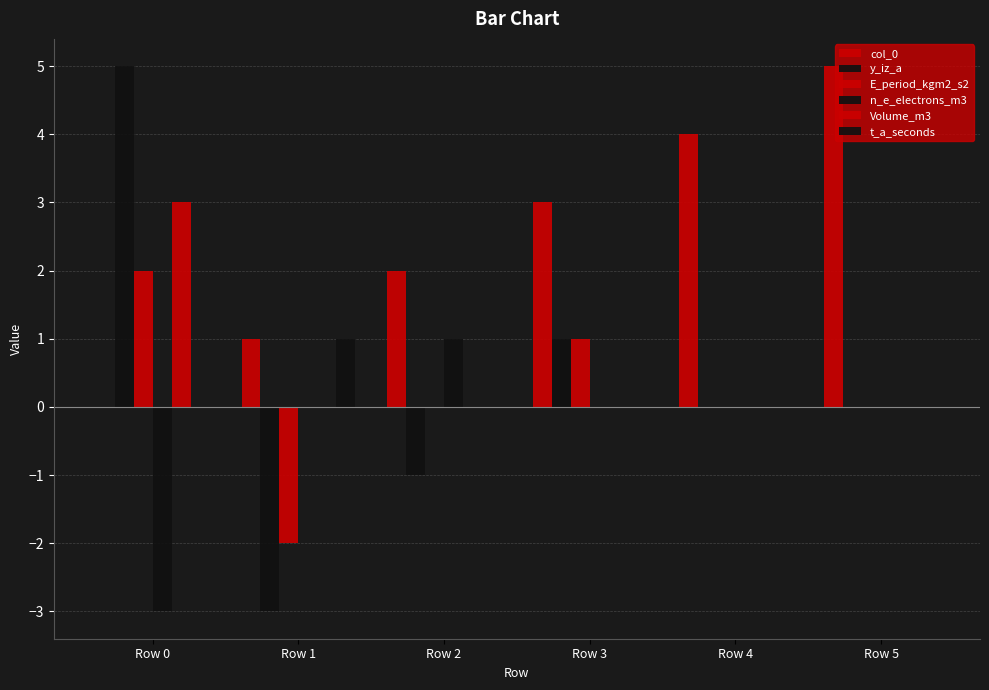

Count the t_a_seconds values in the range 0 to 1.

6